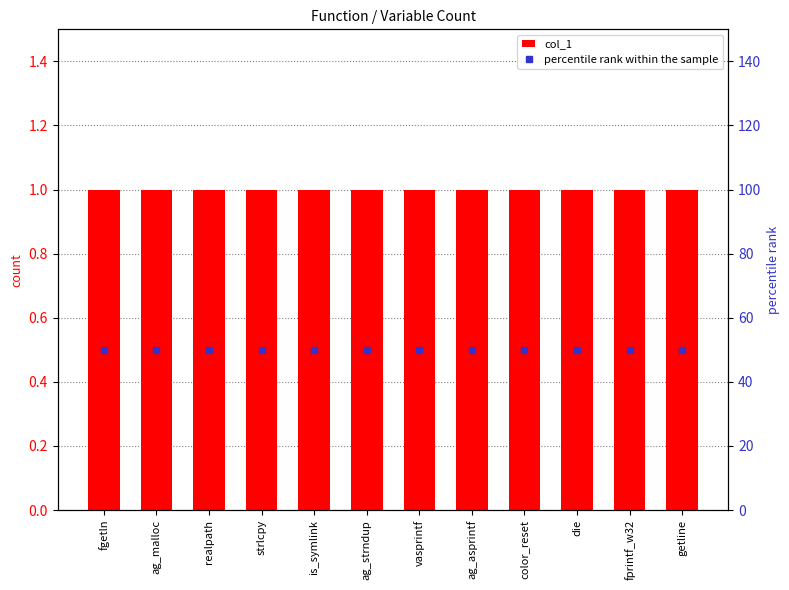

Which series has the largest range (max minus min)?

col_1